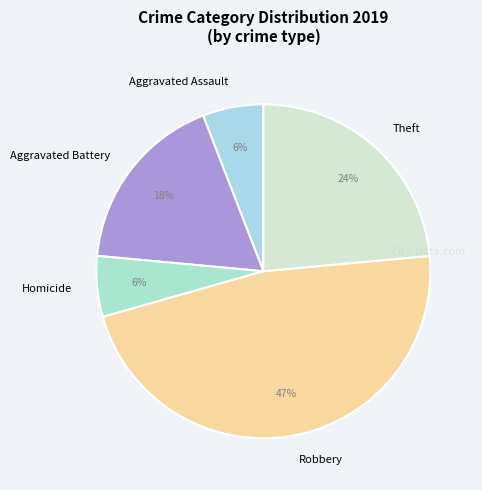

Which slice is the largest?

Robbery